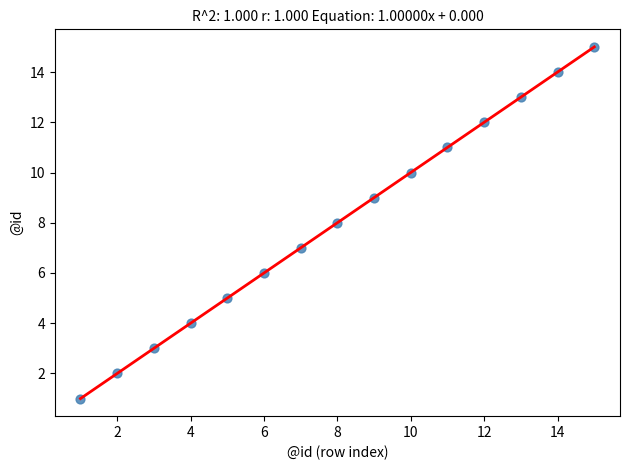

What is the range of Y values (max minus min)?

14